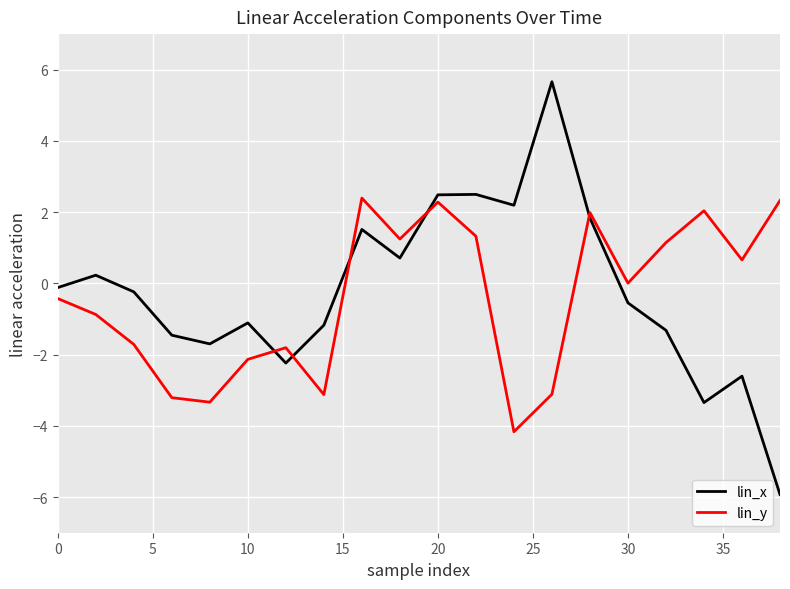

What is the maximum value for lin_y?

2.4